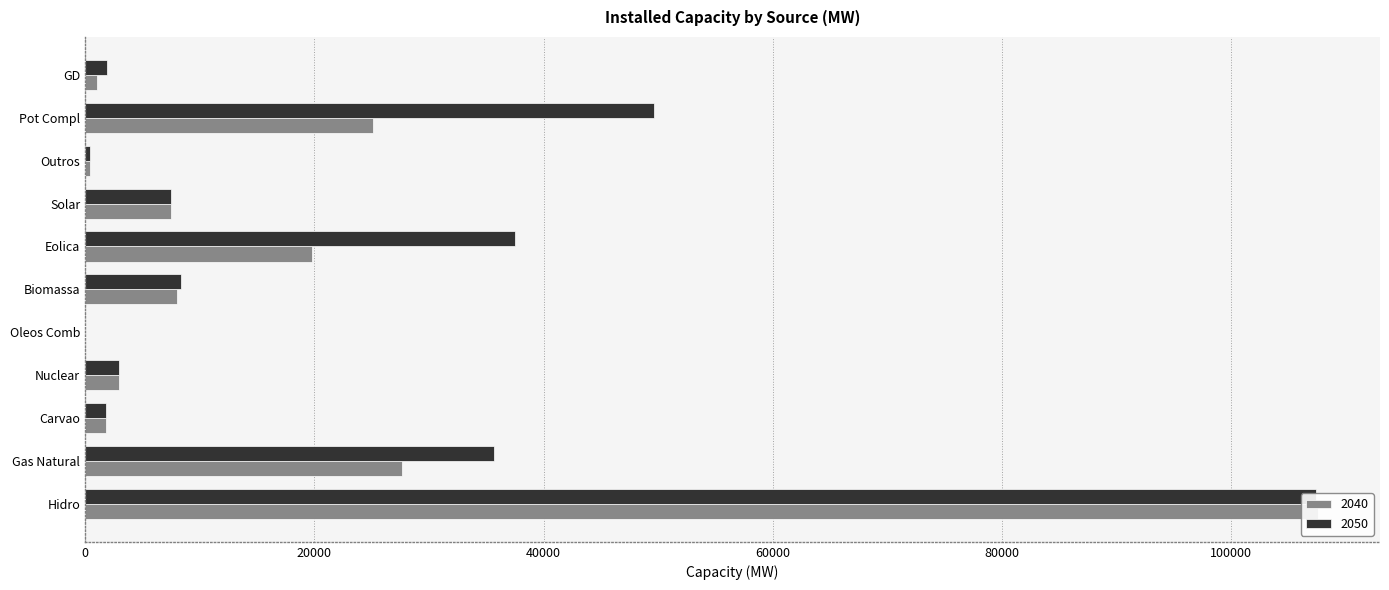

At which label is 2050 closest to 53713?

Pot Compl